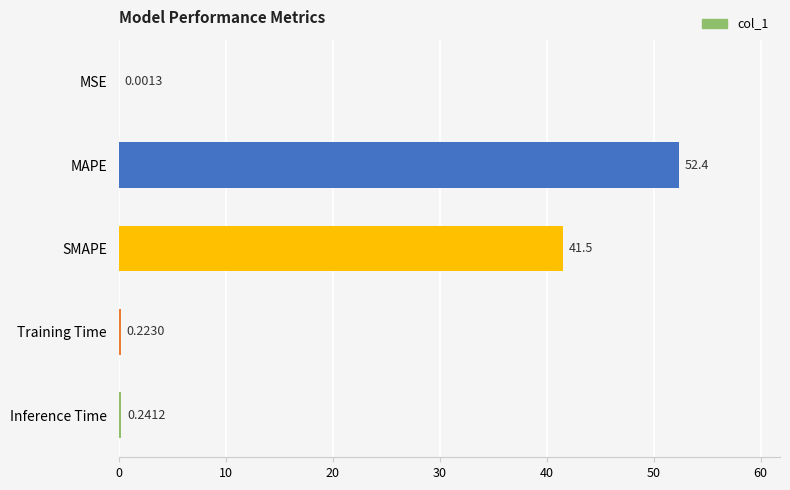

Which label corresponds to the largest value in the chart?

MAPE